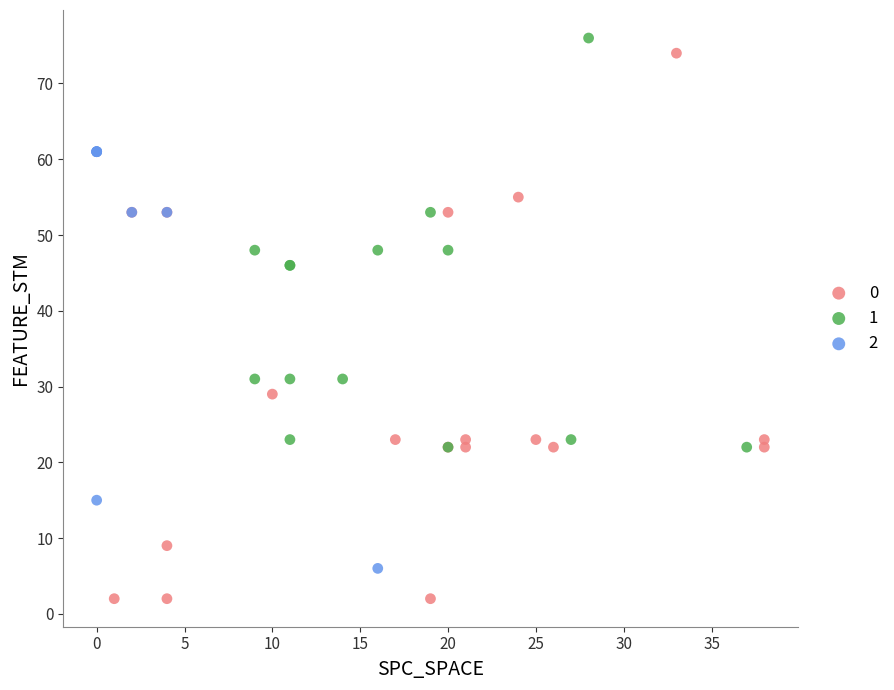

What are all the series names shown in the legend?

0, 1, 2